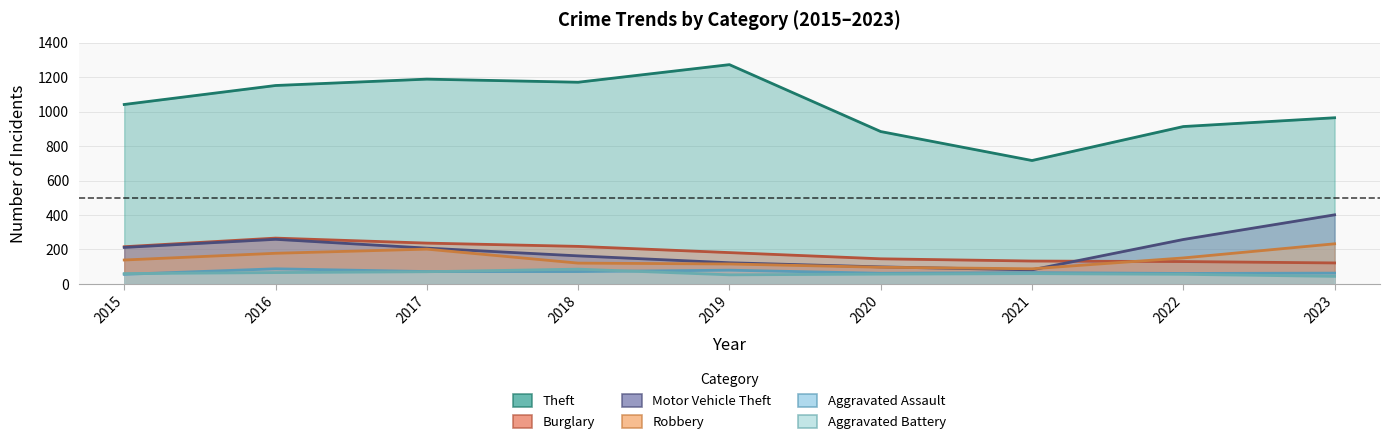

True or false: Aggravated Assault and Robbery cross at least once.

False